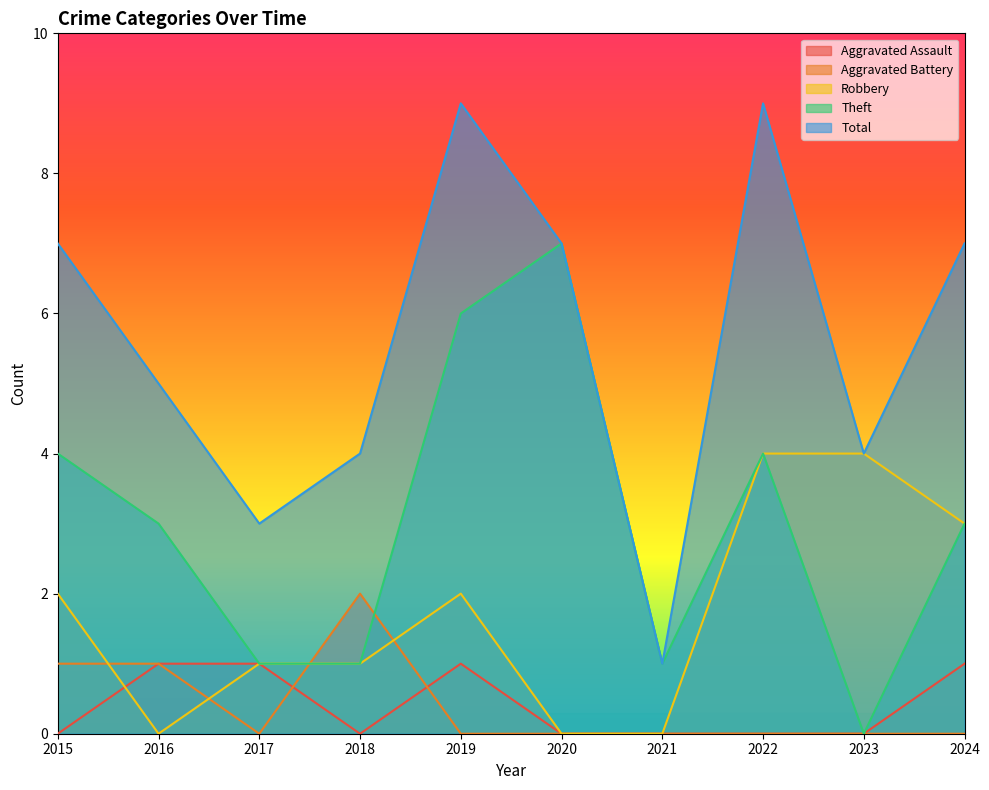

What is the greatest value displayed?

9